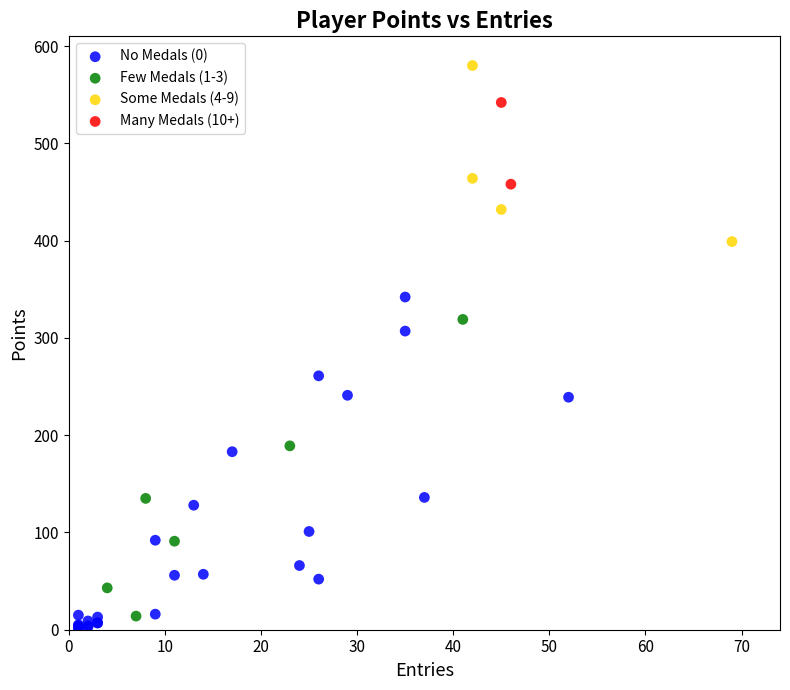

Which series reaches the maximum Y coordinate?

Some Medals (4-9)